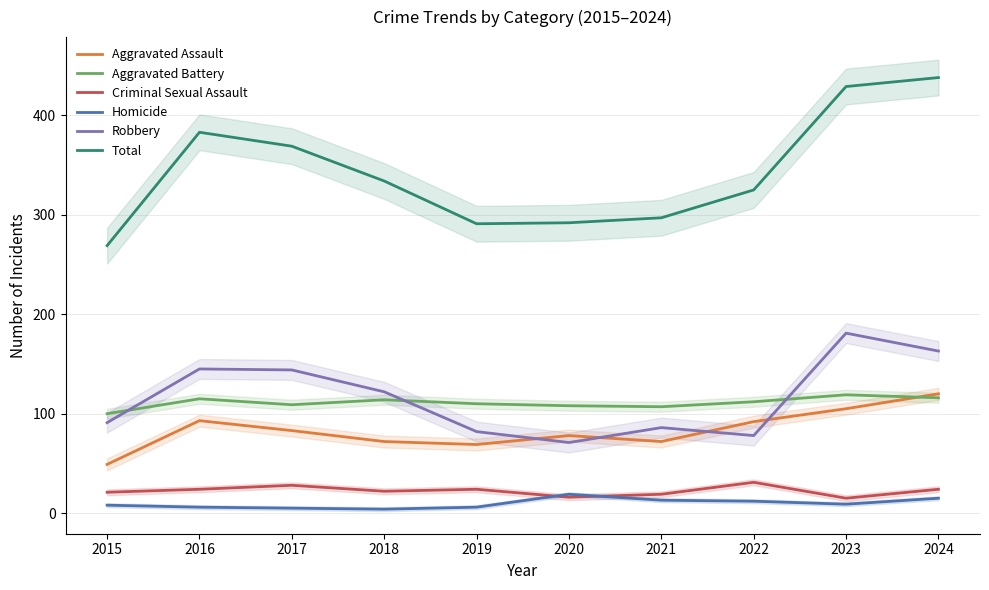

What is the value of the Homicide point at the 1st from the left?

8